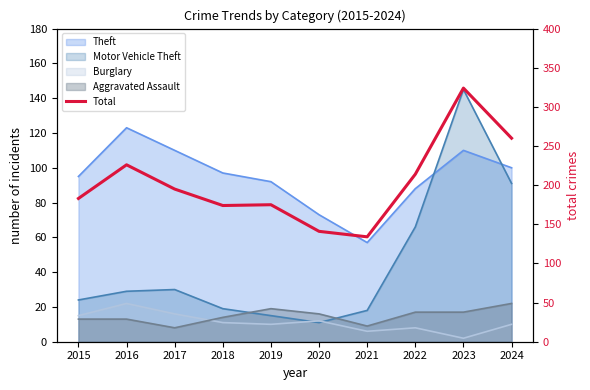

How many lines are shown in the chart?

1